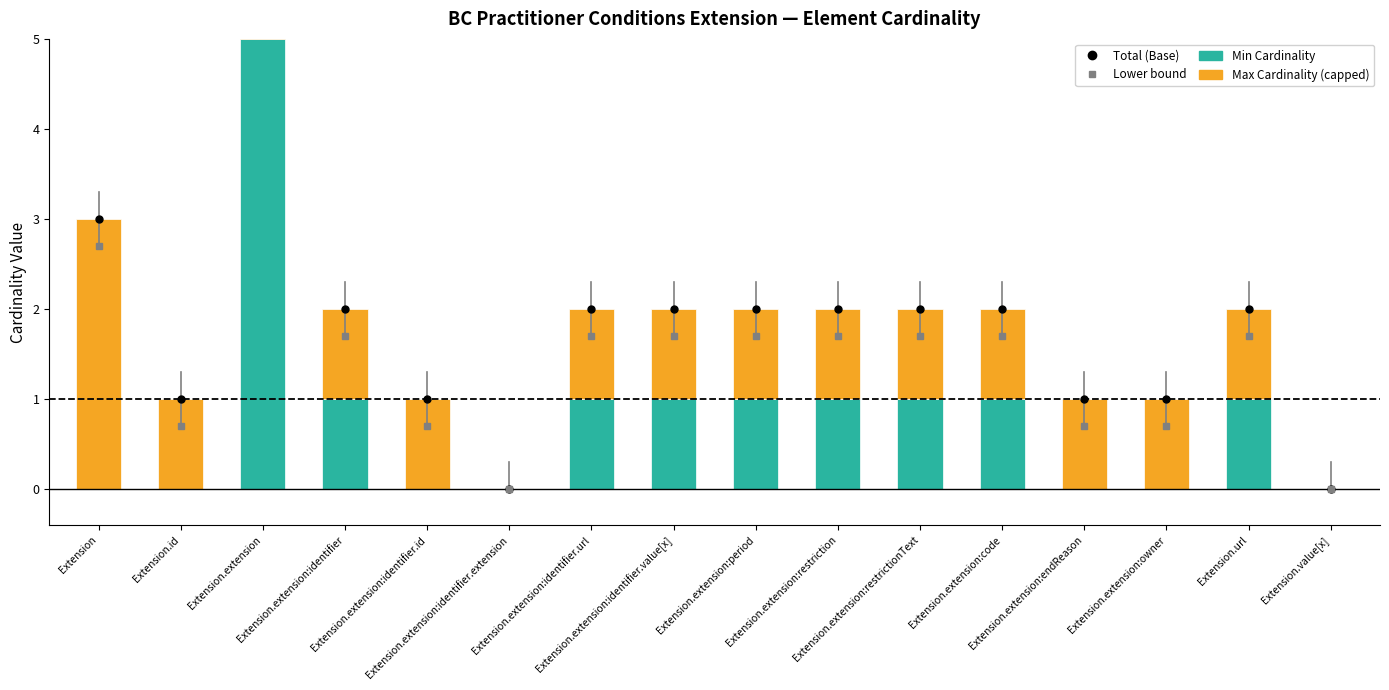

How many values in Max Cardinality (capped) are above zero?

14